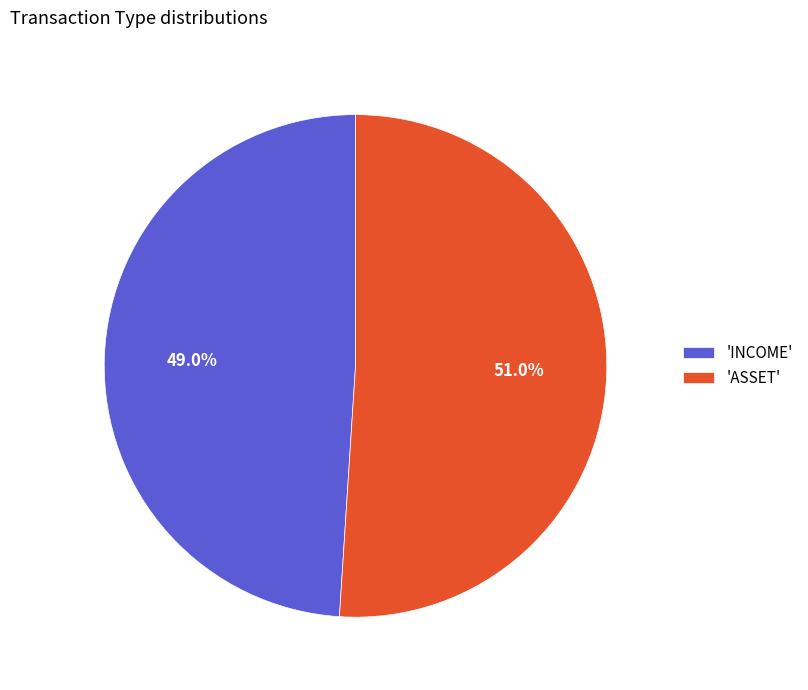

Is 'INCOME' the majority of the pie?

No